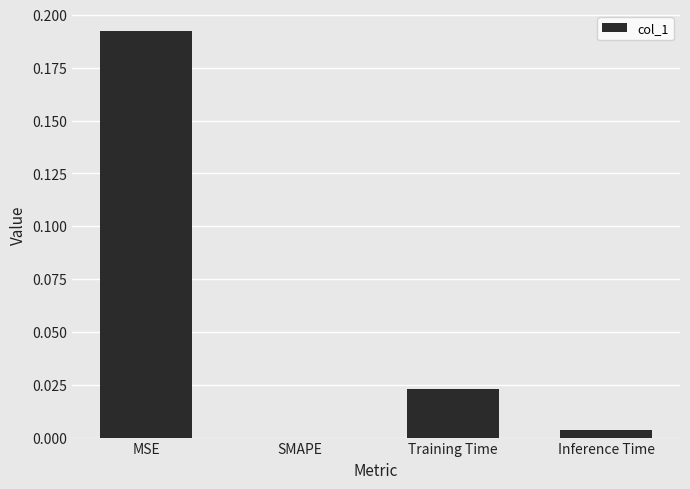

Are the bars horizontal?

No